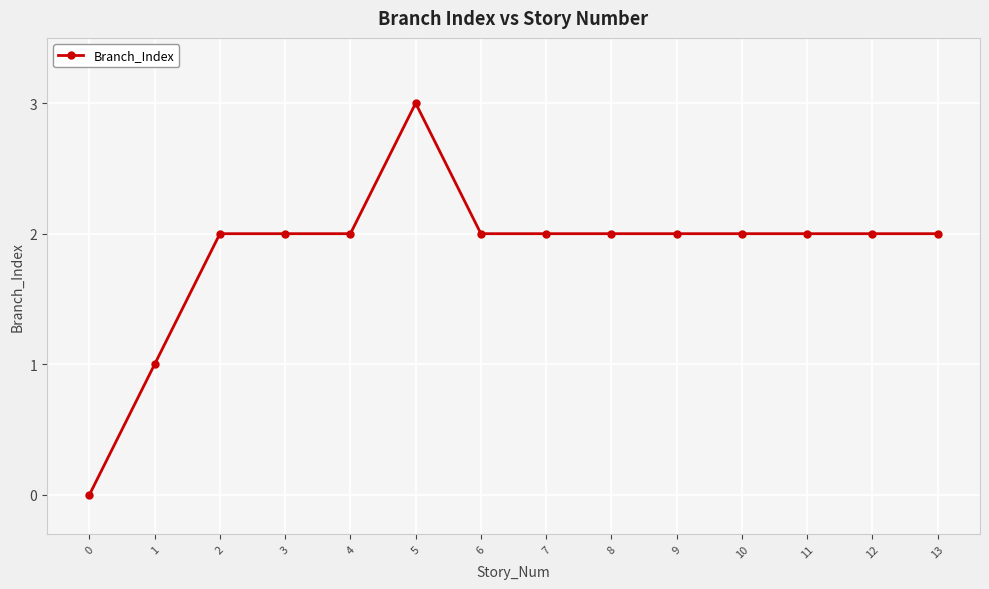

What is the maximum value shown in the chart?

3